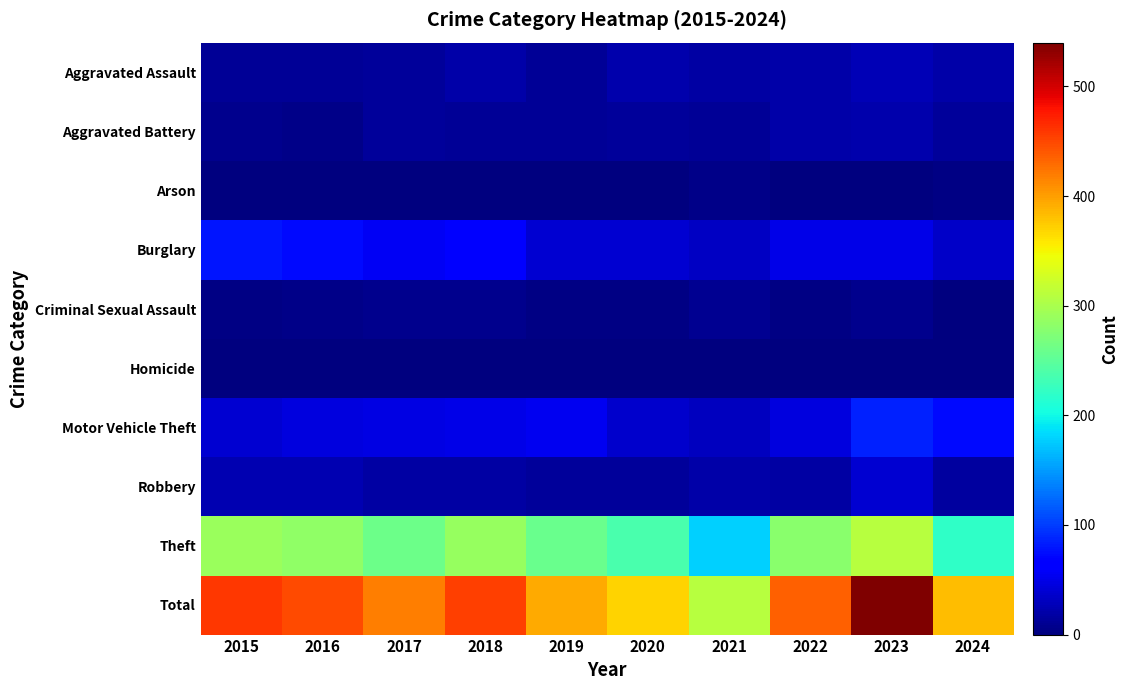

How many series are shown in this chart?

10